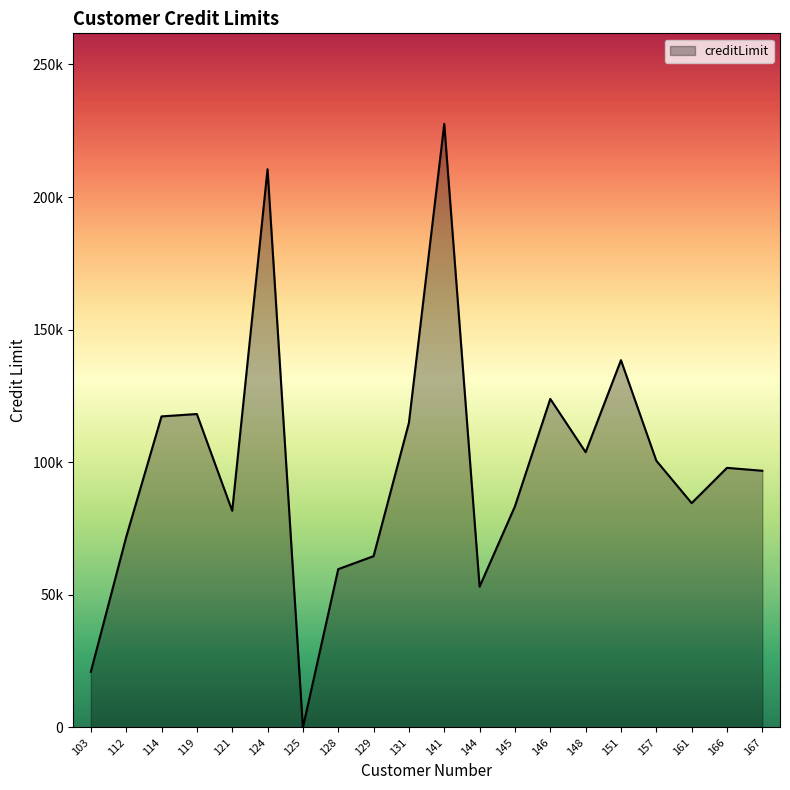

List the labels in order of value, largest first.

141, 124, 151, 146, 119, 114, 131, 148, 157, 166, 167, 161, 145, 121, 112, 129, 128, 144, 103, 125